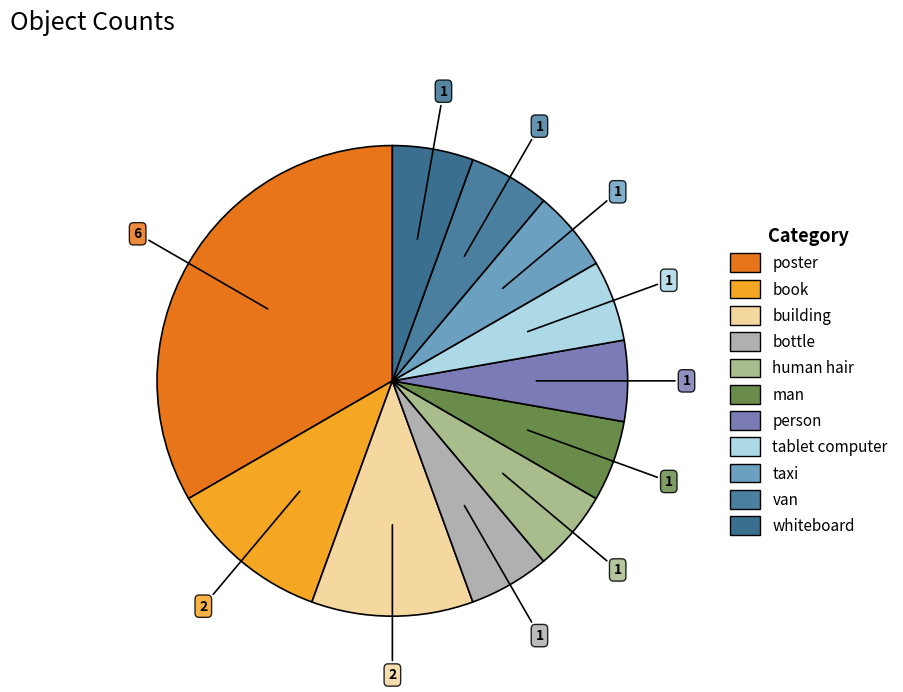

What percentage is the van slice, to the nearest percent?

6%